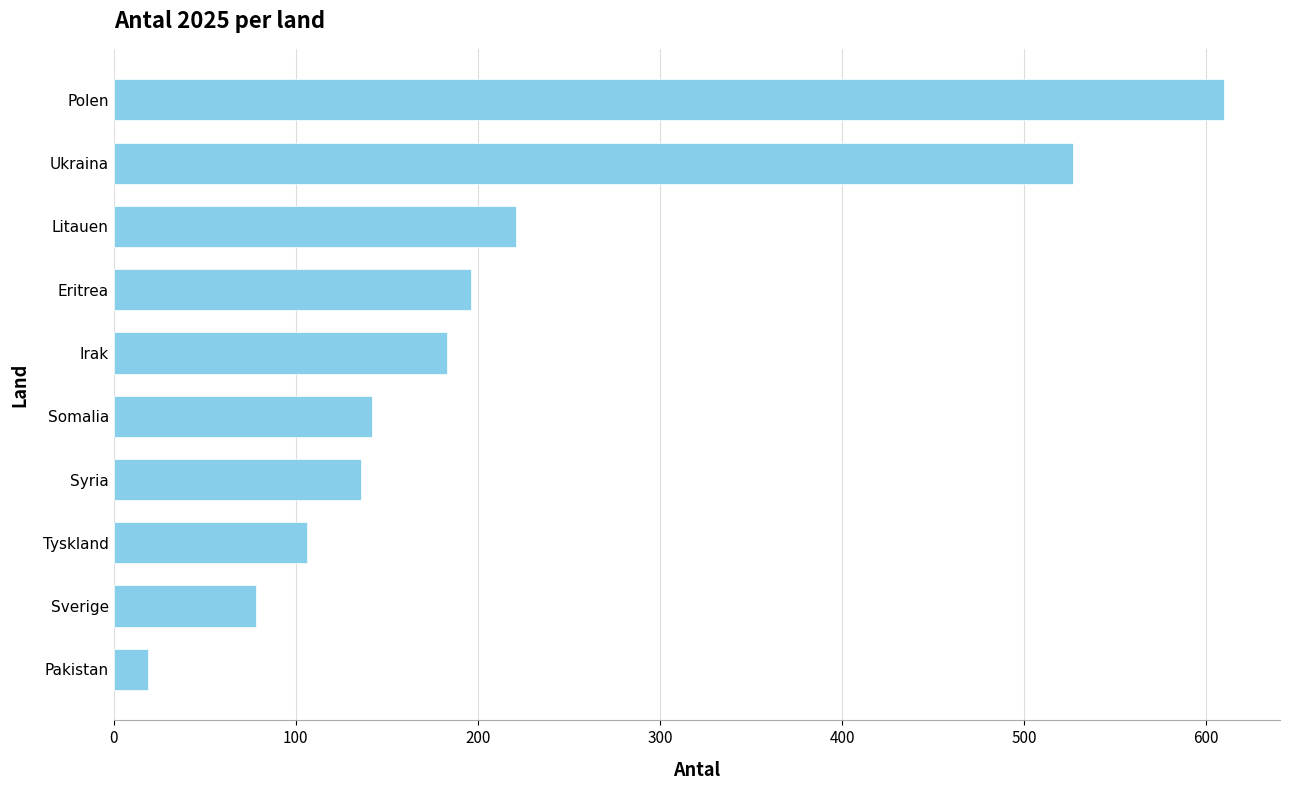

Which label corresponds to the largest value in the chart?

Polen